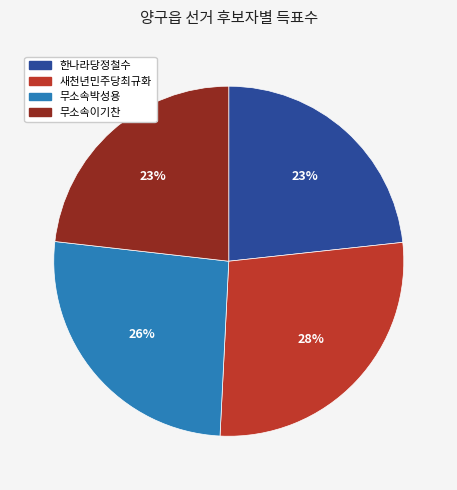

To the nearest percent, what is the combined percentage of 새천년민주당최규화 and 무소속이기찬?

51%